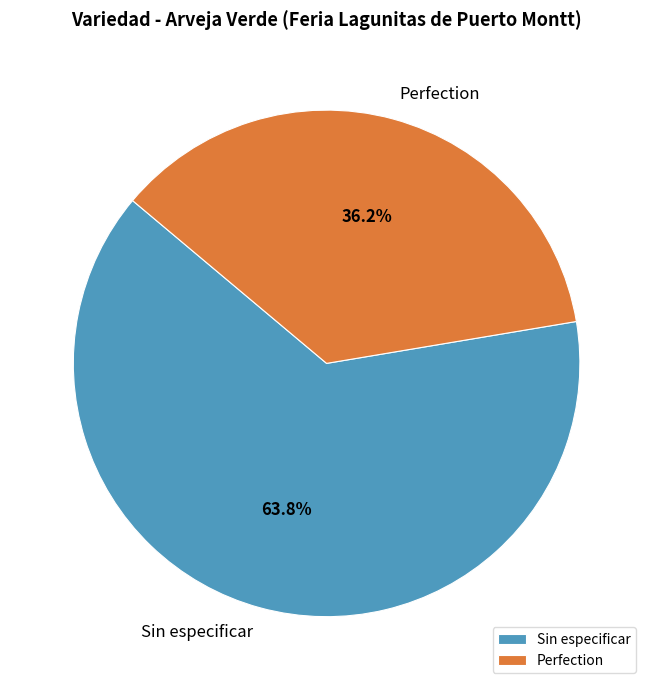

How many slices are in this pie chart?

2